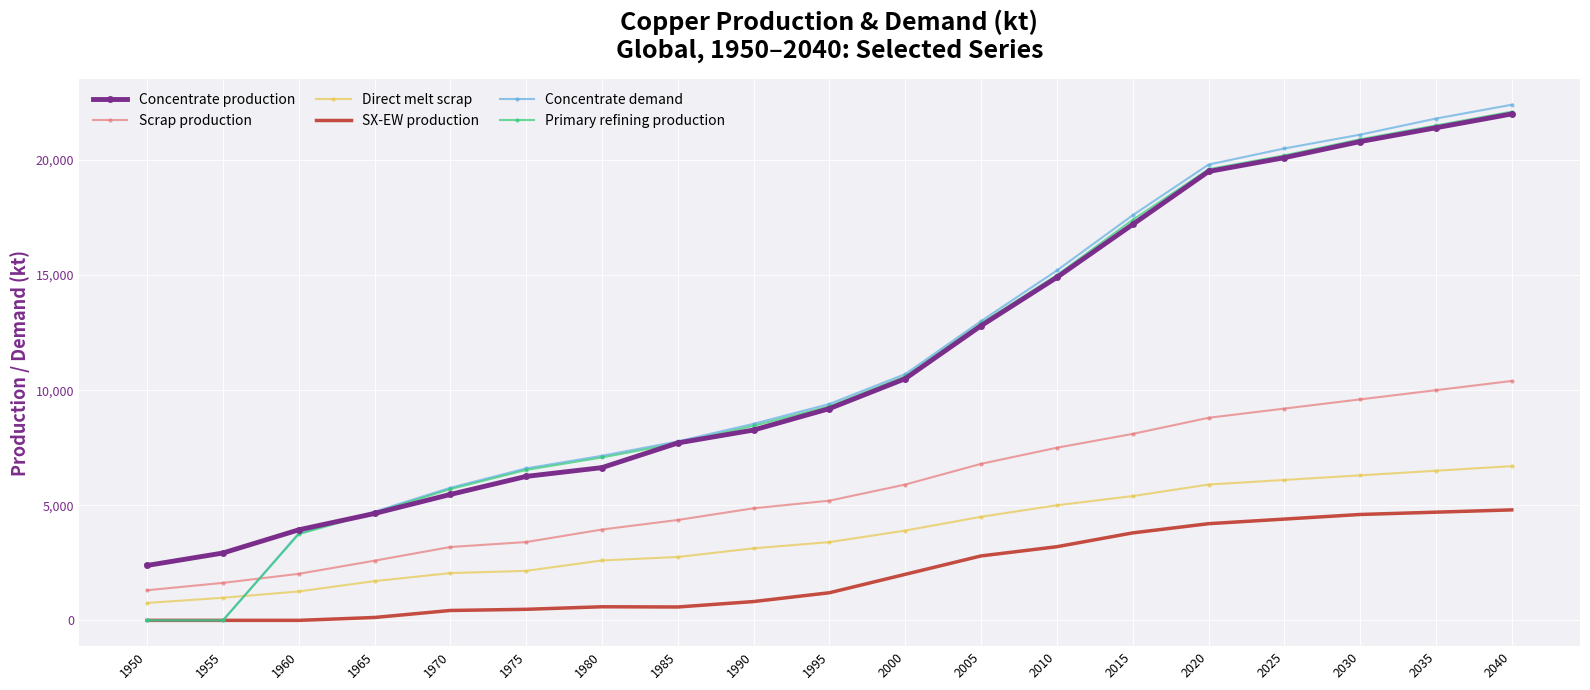

True or false: Direct melt scrap and Concentrate production cross at least once.

False